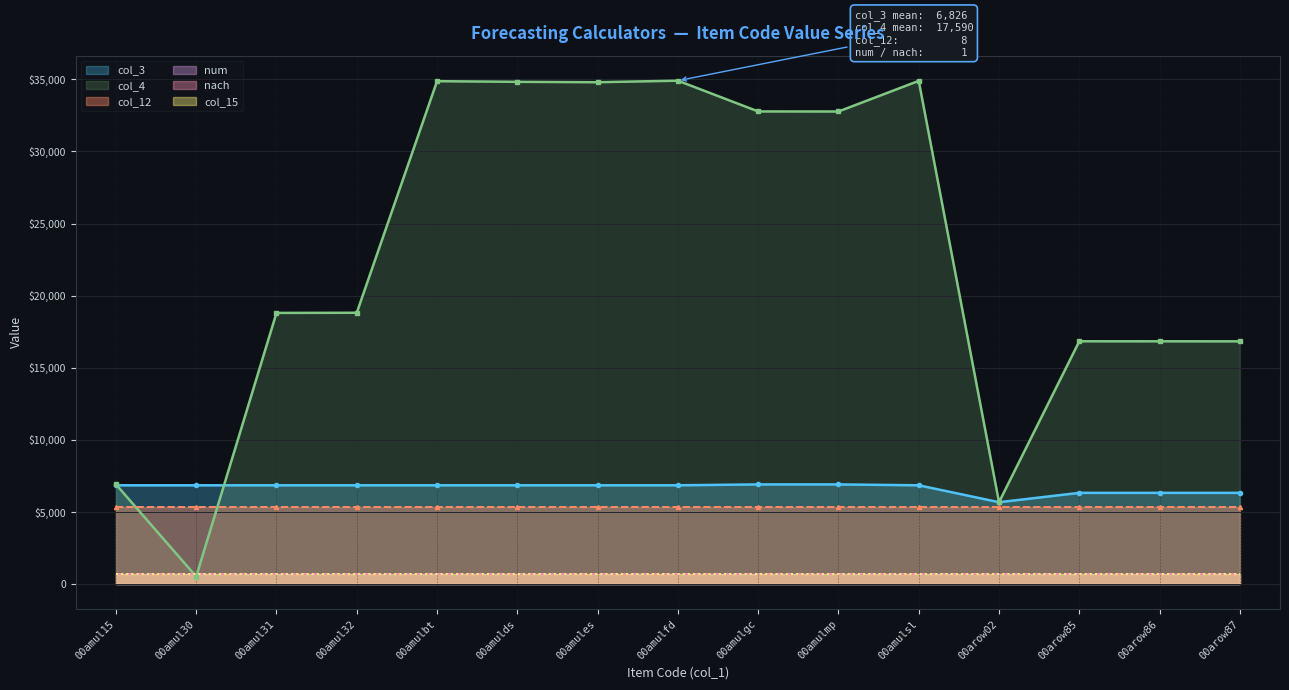

Reading right to left, list all the values displayed in this chart.

col_12: 8	8	8	8	8	8	8	8	8	8	8	8	8	8	8
num: 1	1	1	1	1	1	1	1	1	1	1	1	1	1	1
nach: 1	1	1	1	1	1	1	1	1	1	1	1	1	1	1
col_15: 1	1	1	1	1	1	1	1	1	1	1	1	1	1	1
col_3: 6328	6328	6328	5679	6852	6913	6913	6852	6852	6852	6852	6852	6852	6852	6852
col_4: 16833	16835	16837	5680	34892	32768	32772	34904	34799	34825	34871	18814	18804	525	6918